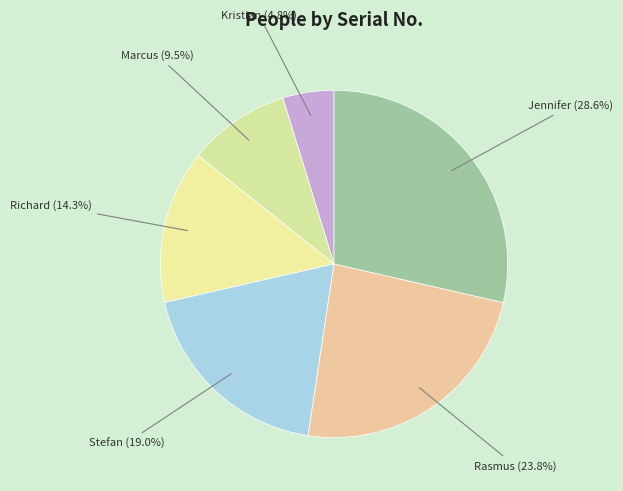

Between Kristian and Marcus, which is larger?

Marcus